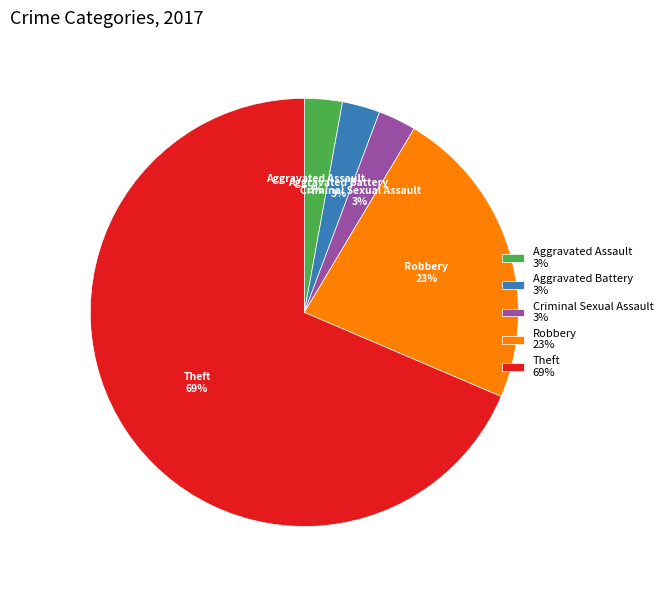

Is there a majority slice in this chart?

Yes